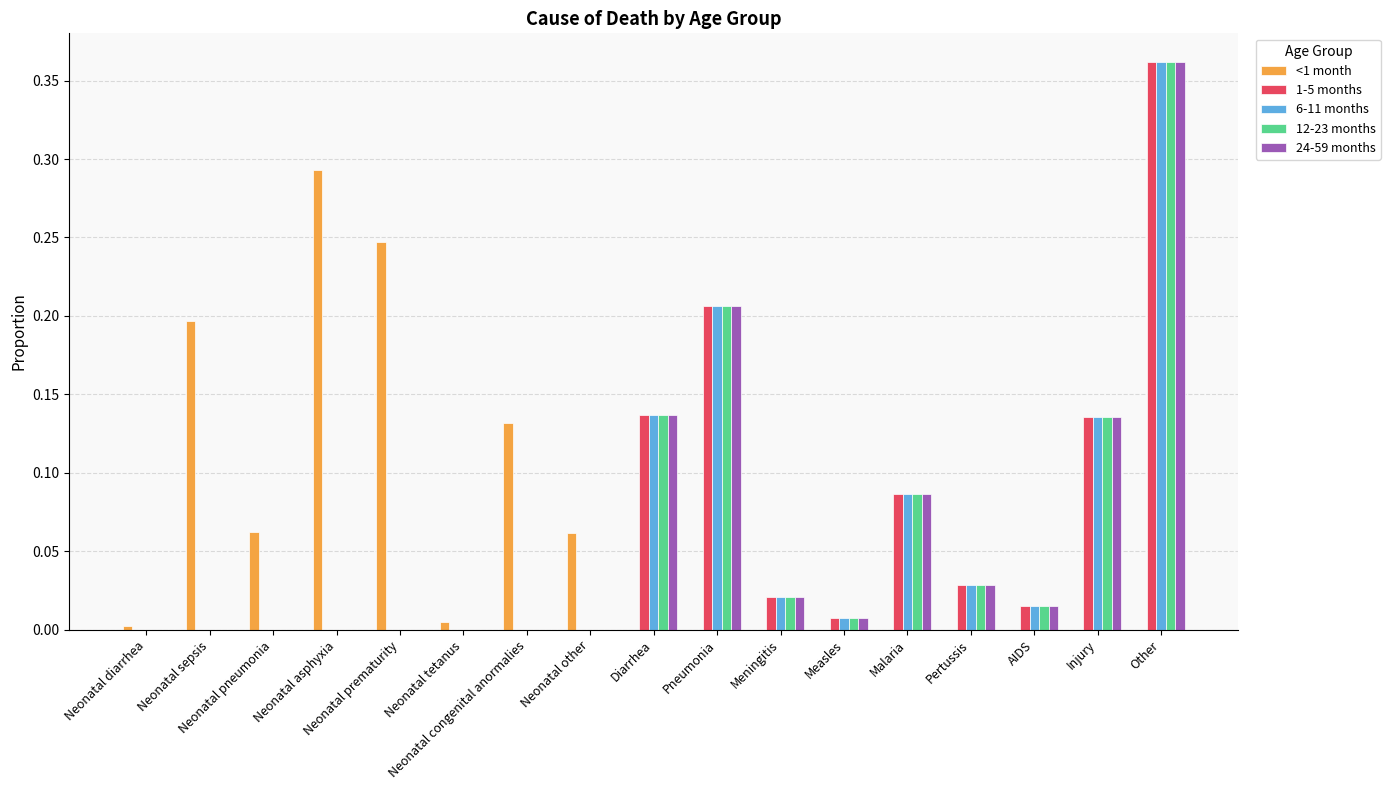

Is it true that 1-5 months equals 0.0 at Neonatal prematurity?

True